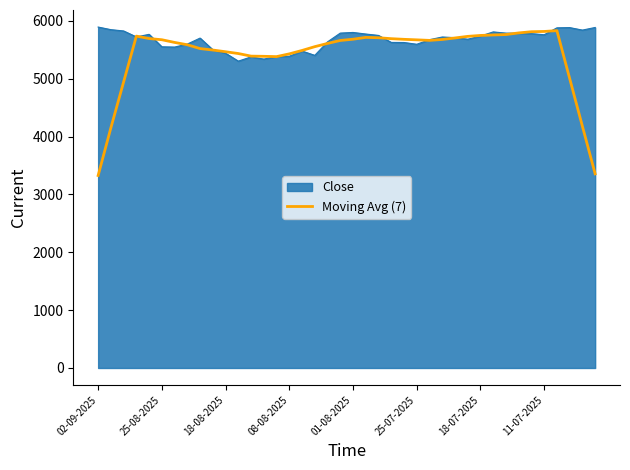

What is the maximum value shown in the chart?

5891.5